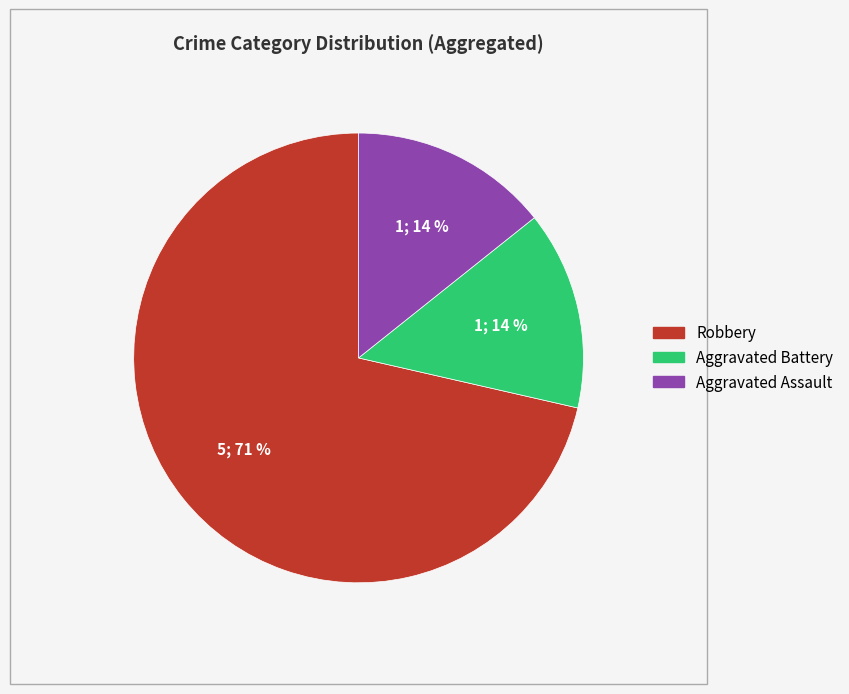

Does Robbery account for over 50% of the chart?

Yes